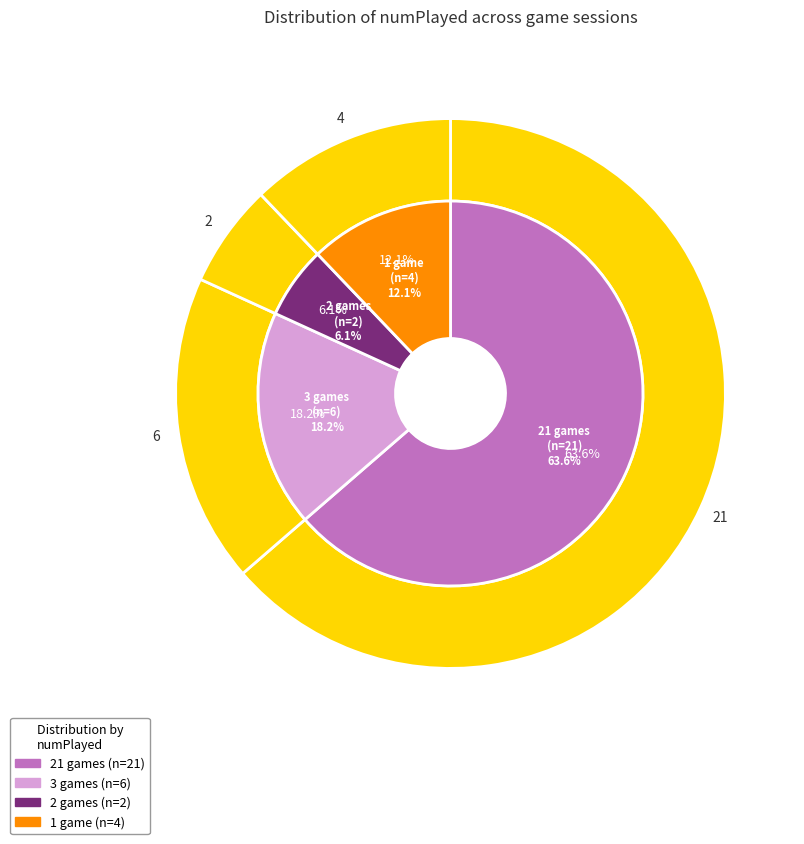

Does 6 represent more than half of the total?

No